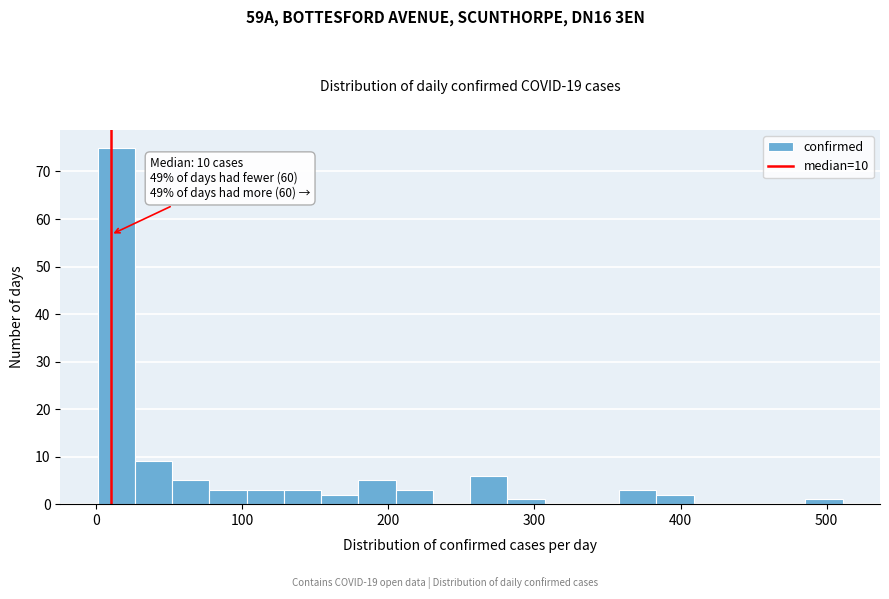

Around what value on the x-axis is the tallest bar? Give the approximate position of its centre, as read against the axis.

10